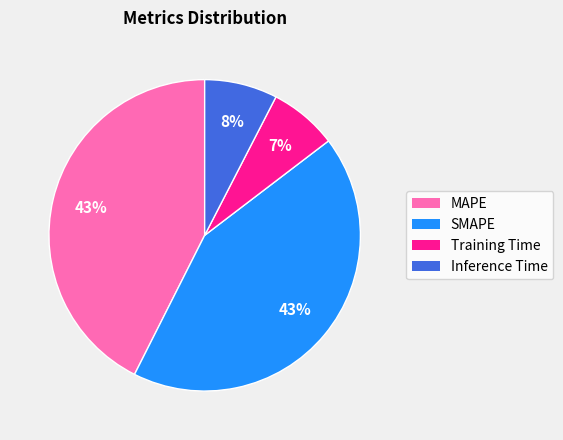

To the nearest percent, what percentage of the pie is MAPE?

43%